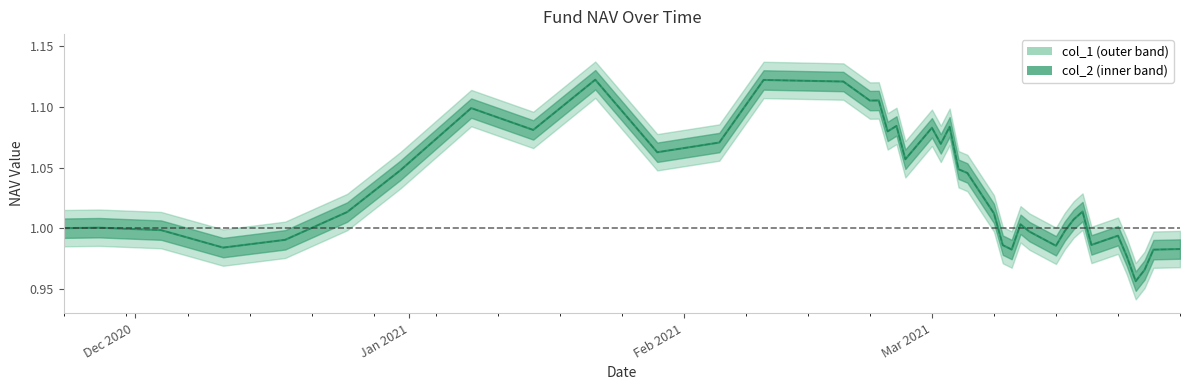

How many values in the col_1 series exceed 1?

24